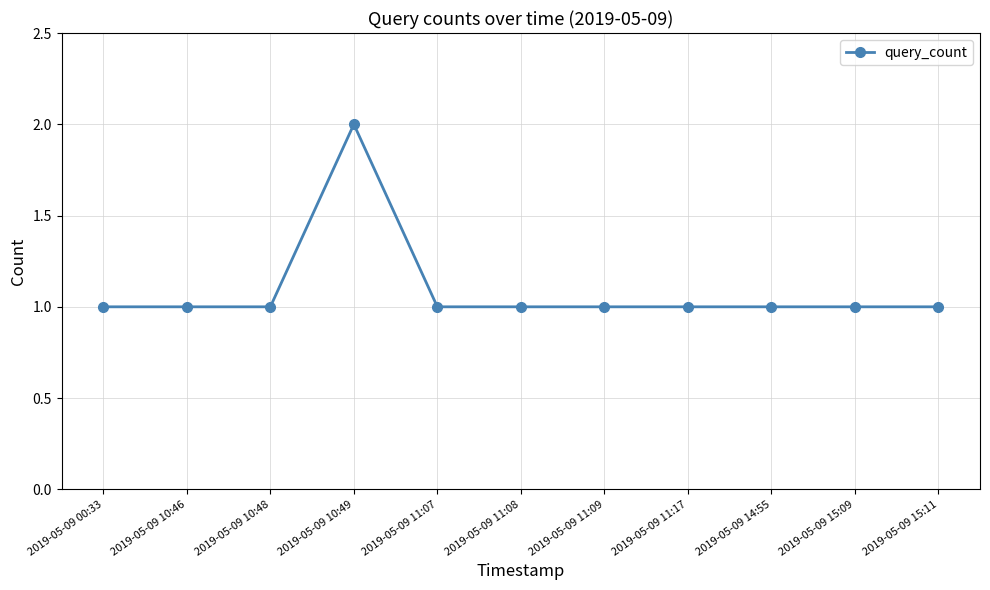

Which label corresponds to the largest value in the chart?

2019-05-09 10:49